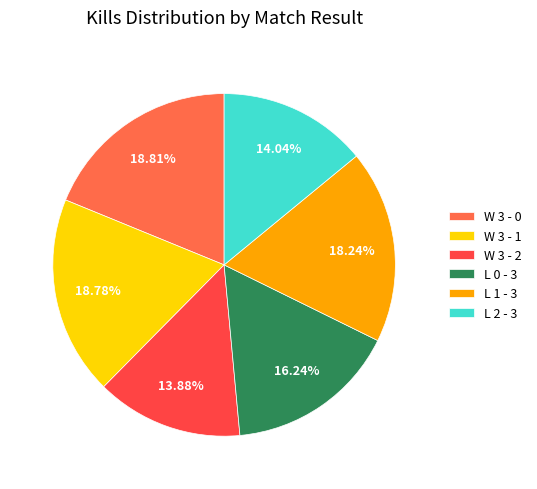

The L 1 - 3 slice represents 5% of the pie. True or false?

False